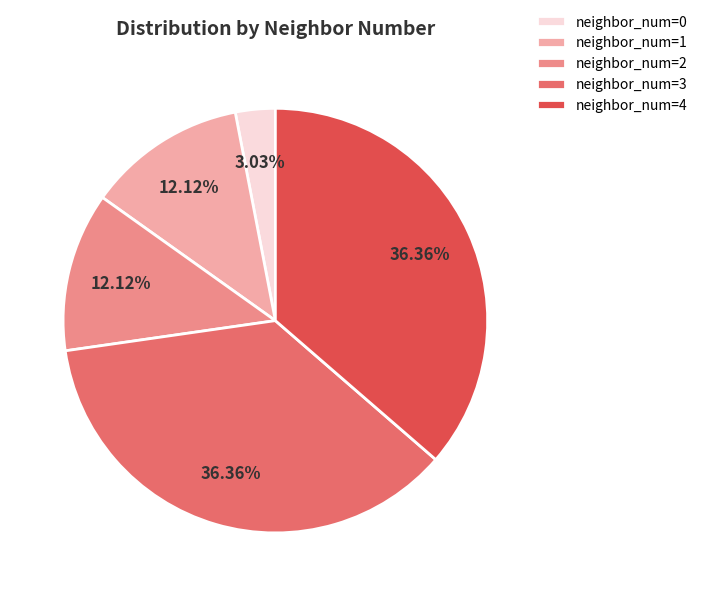

Between neighbor_num=0 and neighbor_num=3, which is larger?

neighbor_num=3